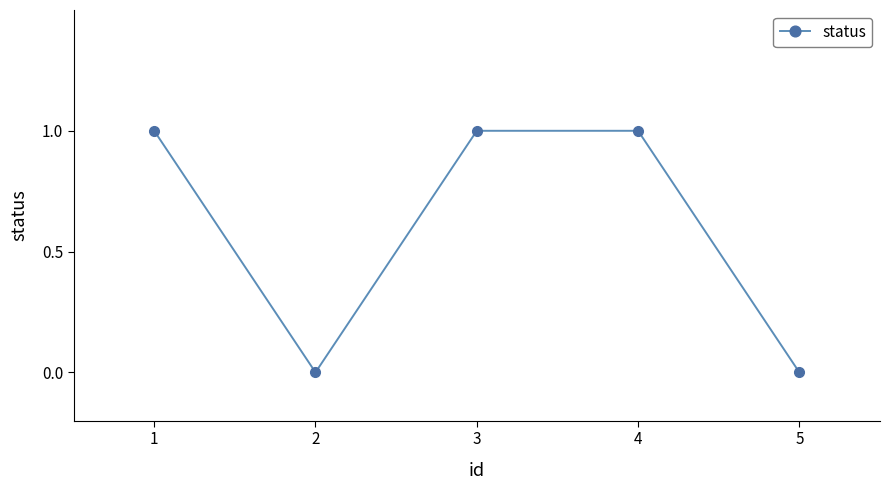

What is the difference between the maximum and minimum values?

1